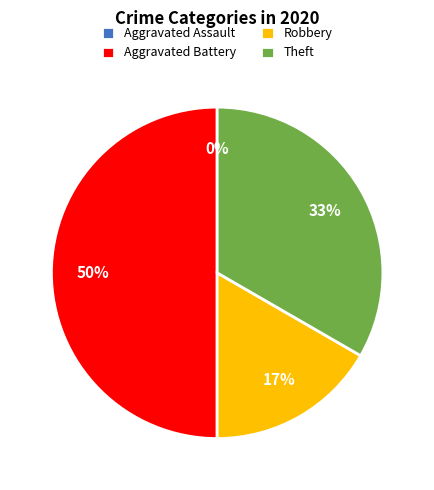

Is it true that Theft is 33% of the pie?

True